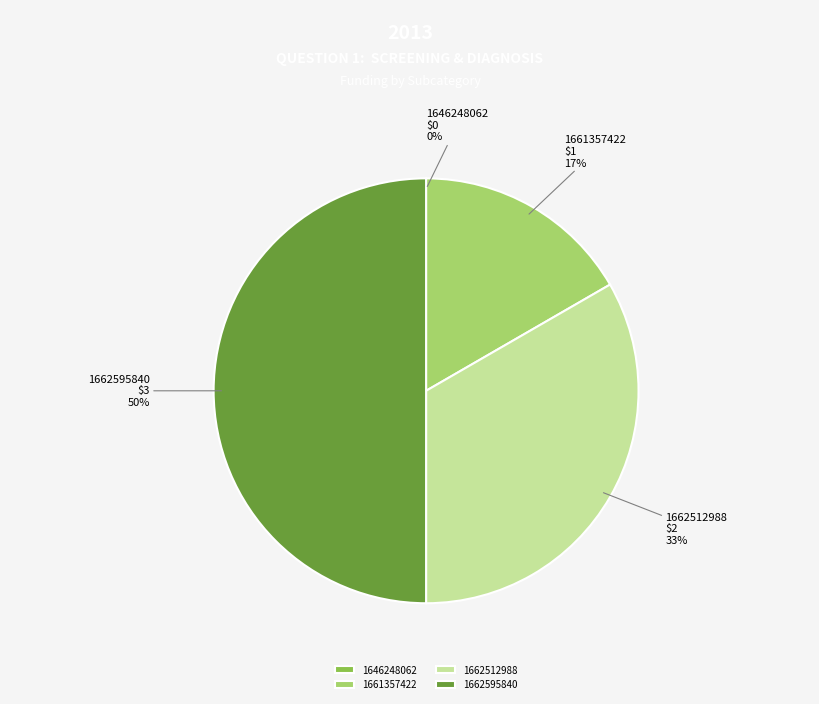

To the nearest percent, what portion does 1662512988 represent?

33%